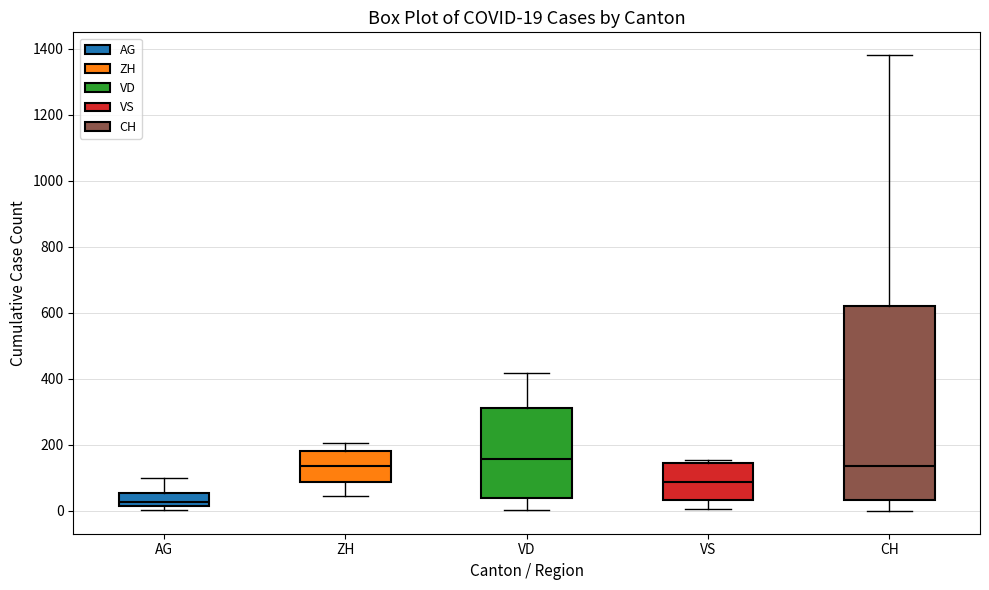

Which box is the tallest, from its lower edge to its upper edge?

CH